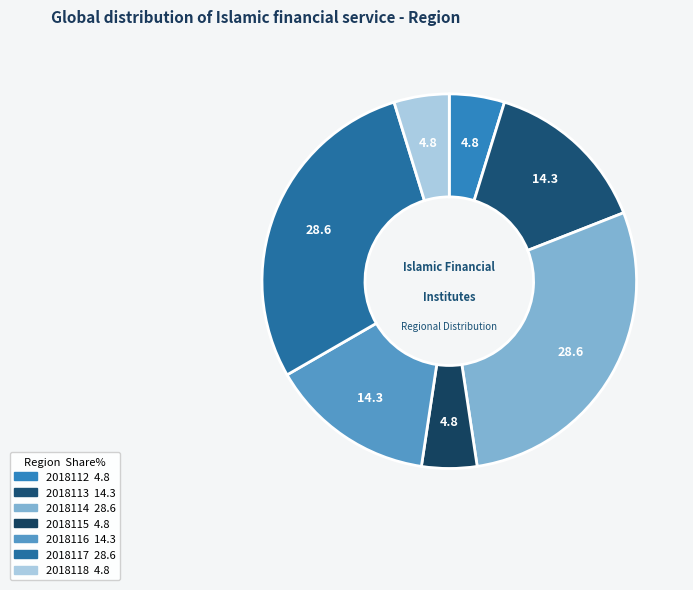

To the nearest percent, what is the average slice percentage?

14%